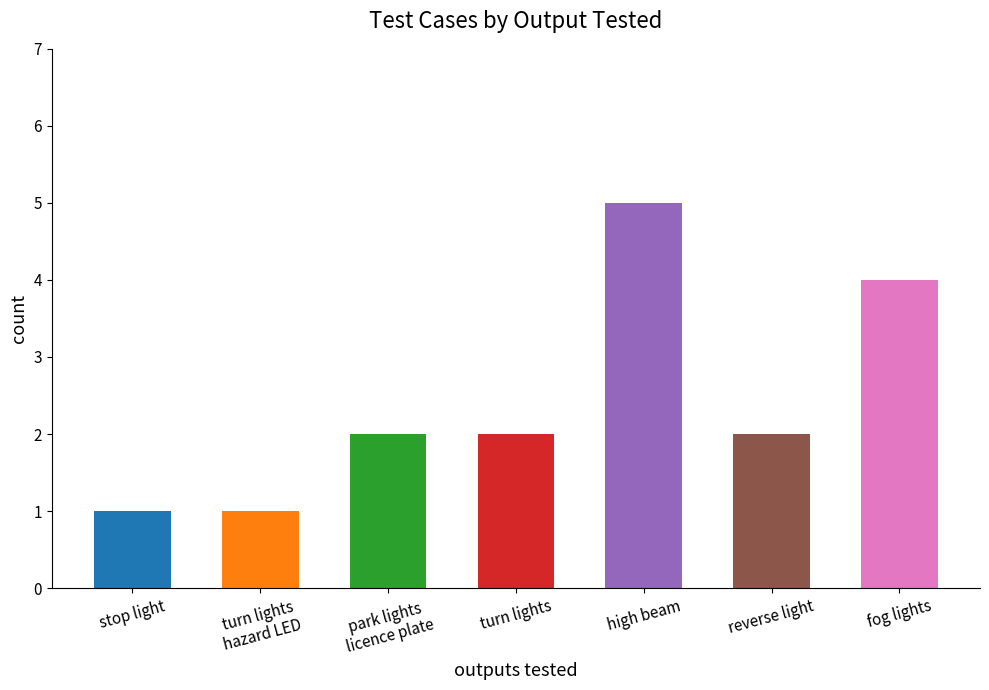

What is the label of the 2nd bar from the left?

turn lights
hazard LED